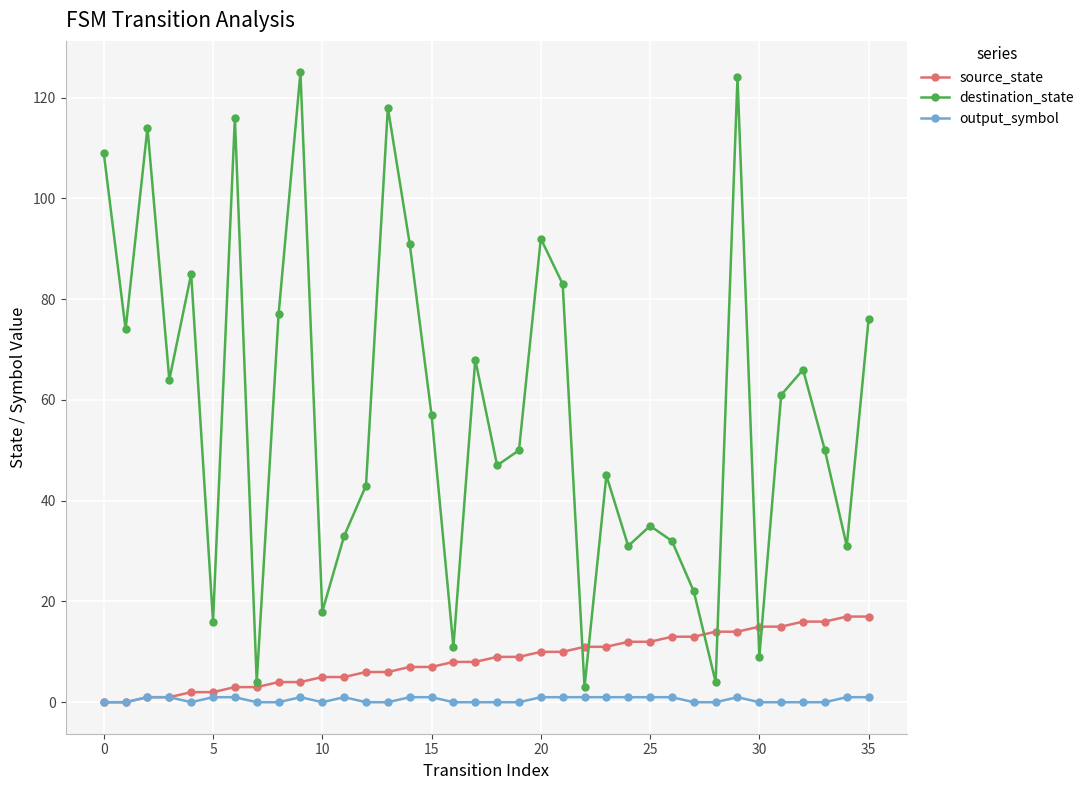

Rank the series by their maximum value, from highest to lowest.

destination_state, source_state, output_symbol